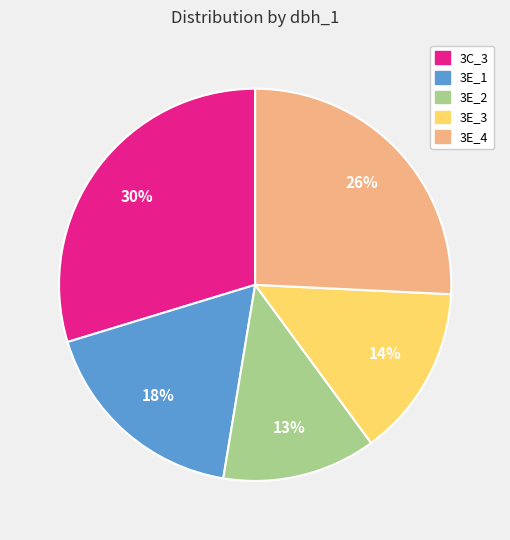

Which category has the biggest portion of the pie?

3C_3